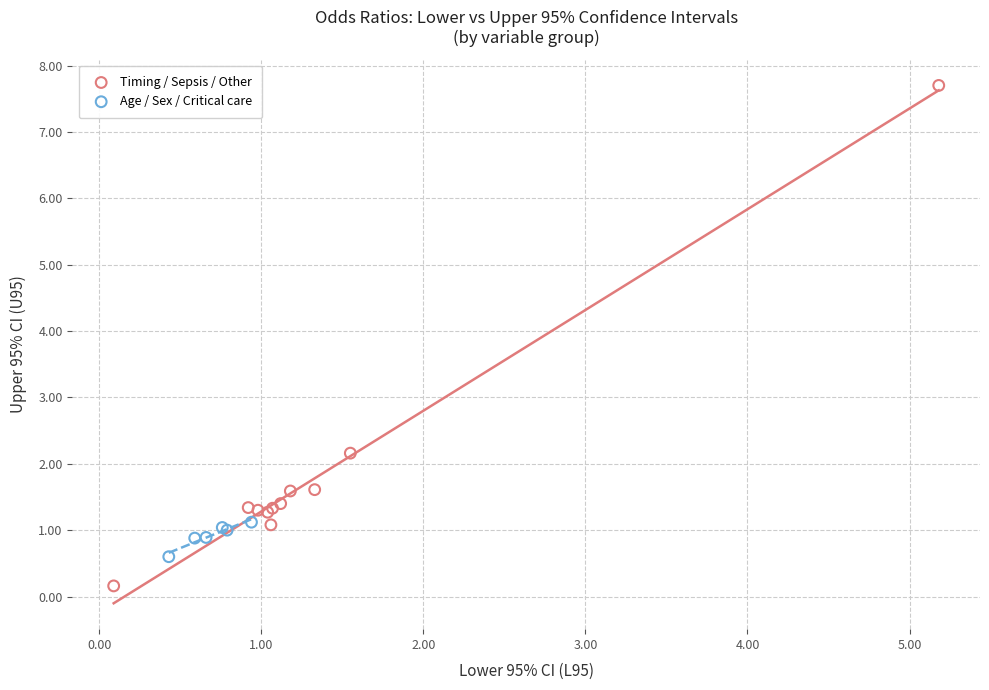

Which series contains the highest Y value?

Timing / Sepsis / Other